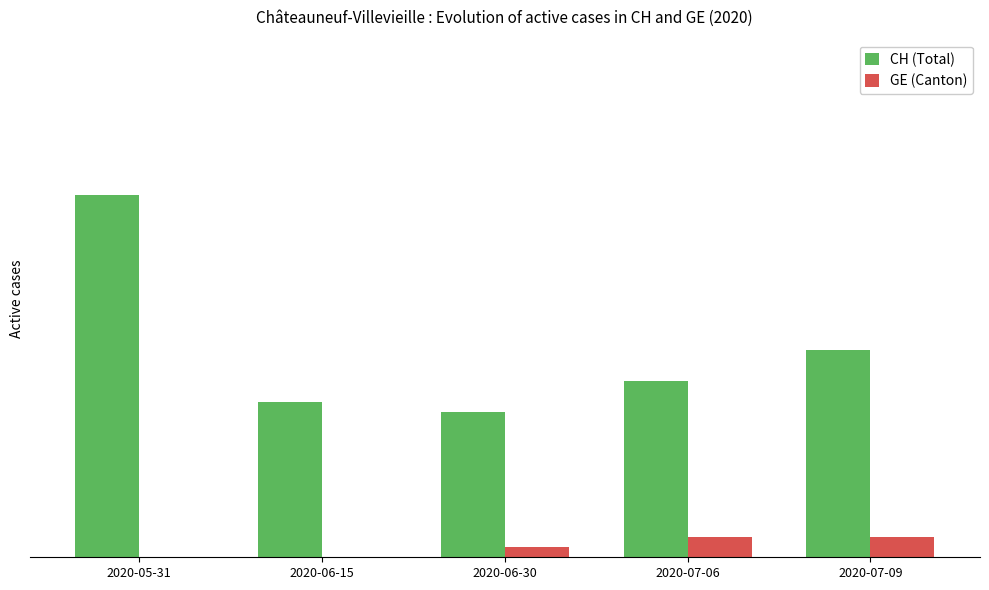

How many GE (Canton) values are between 0 and 2?

5